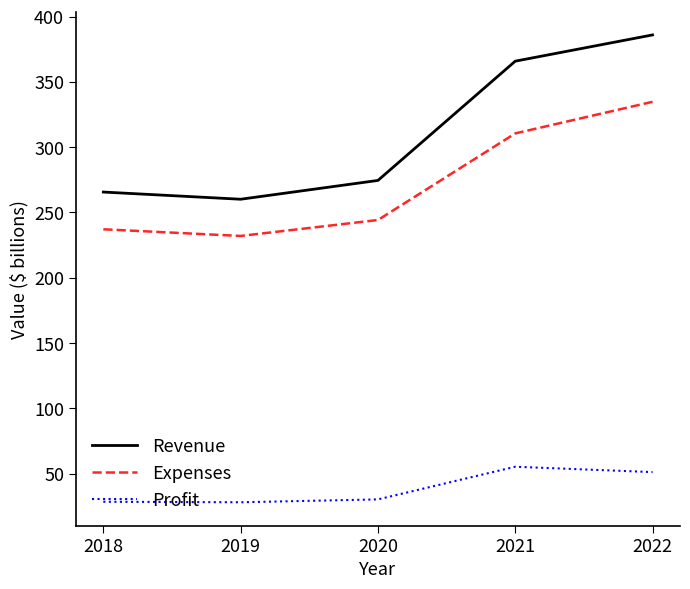

What is the lowest value of the Expenses series?

232.0